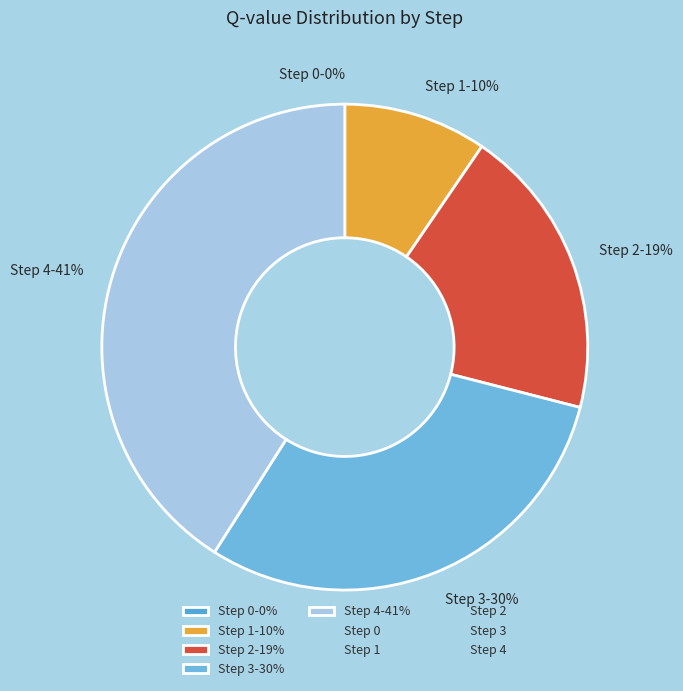

Rank the categories by value from highest to lowest.

Step 4, Step 3, Step 2, Step 1, Step 0